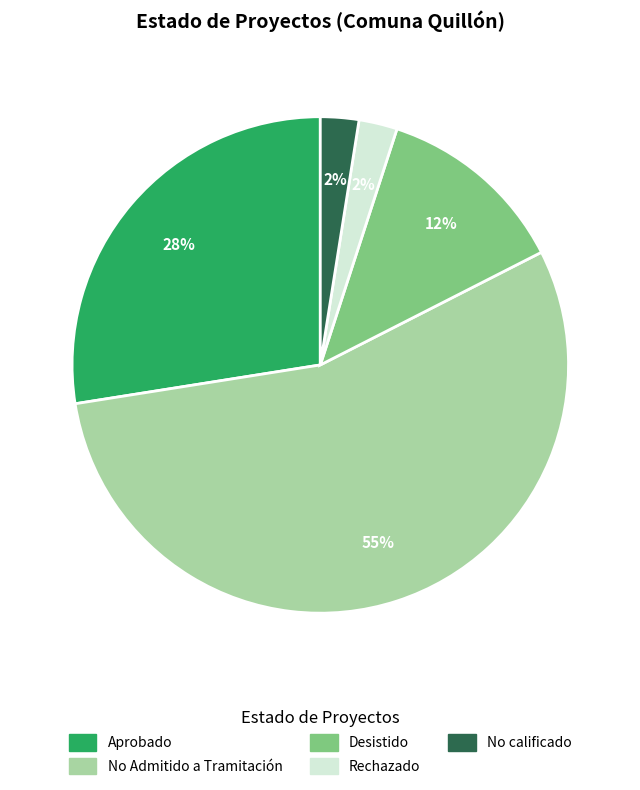

To the nearest percent, what is the average slice percentage?

20%